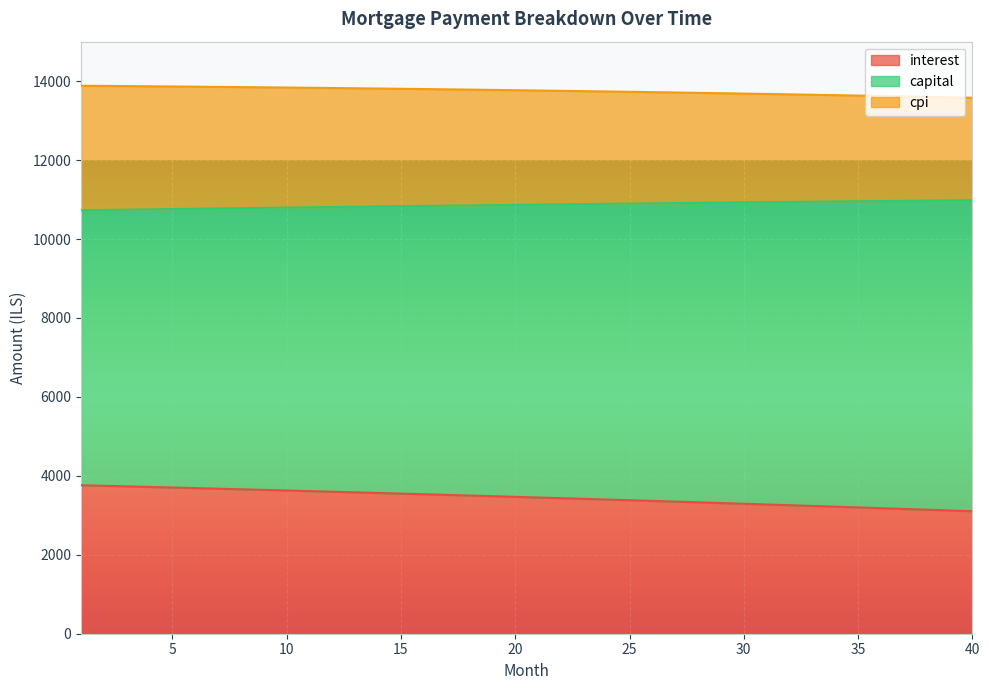

What is the value of the interest point at the 3rd from the left?

3733.2